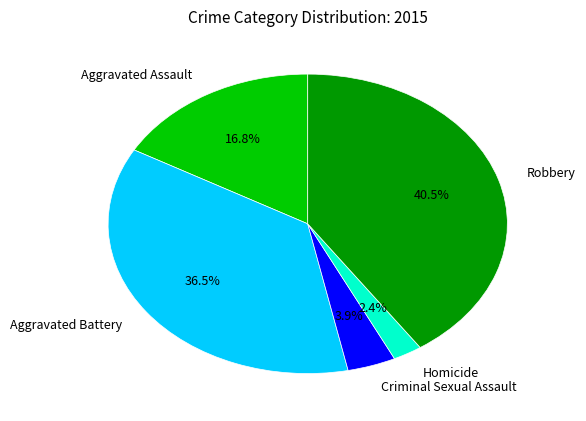

Does any single category account for the majority?

No